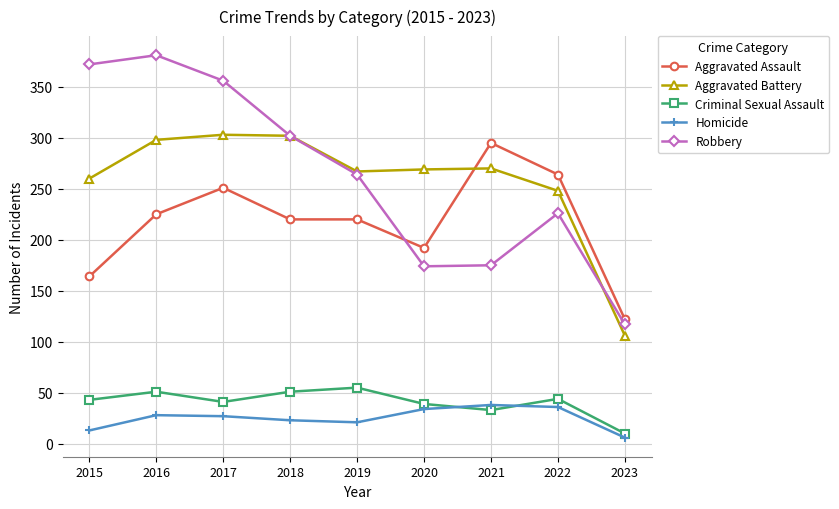

What is the difference between the second highest and minimum values in the Aggravated Battery series?

196